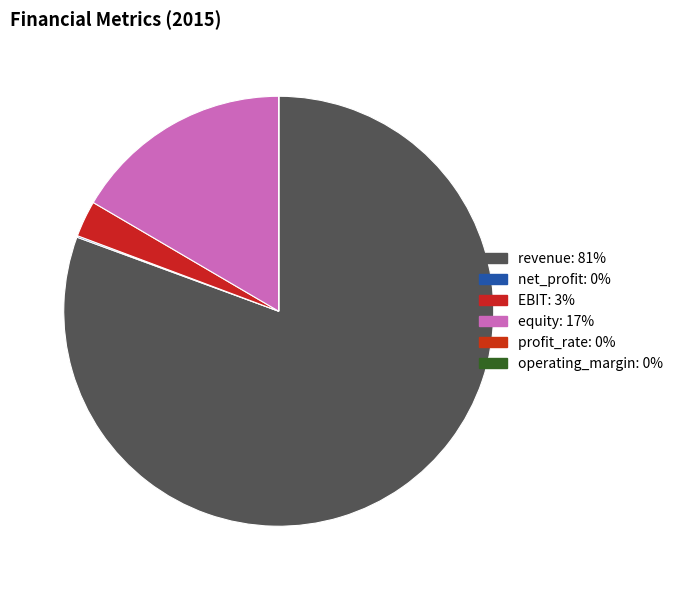

To the nearest percent, what is the average slice percentage?

17%